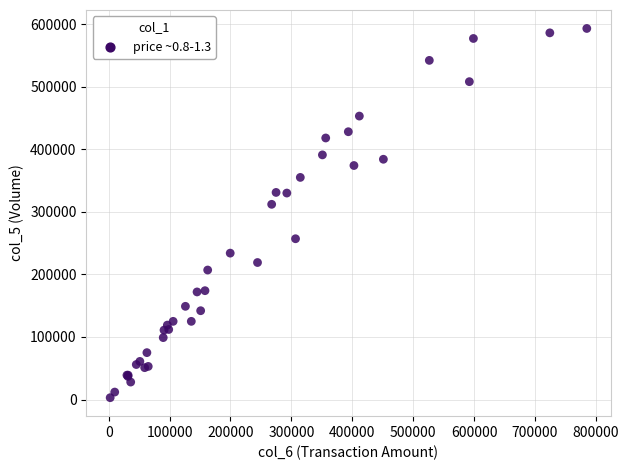

What Y value in the scatter plot is closest to 298000?

312000